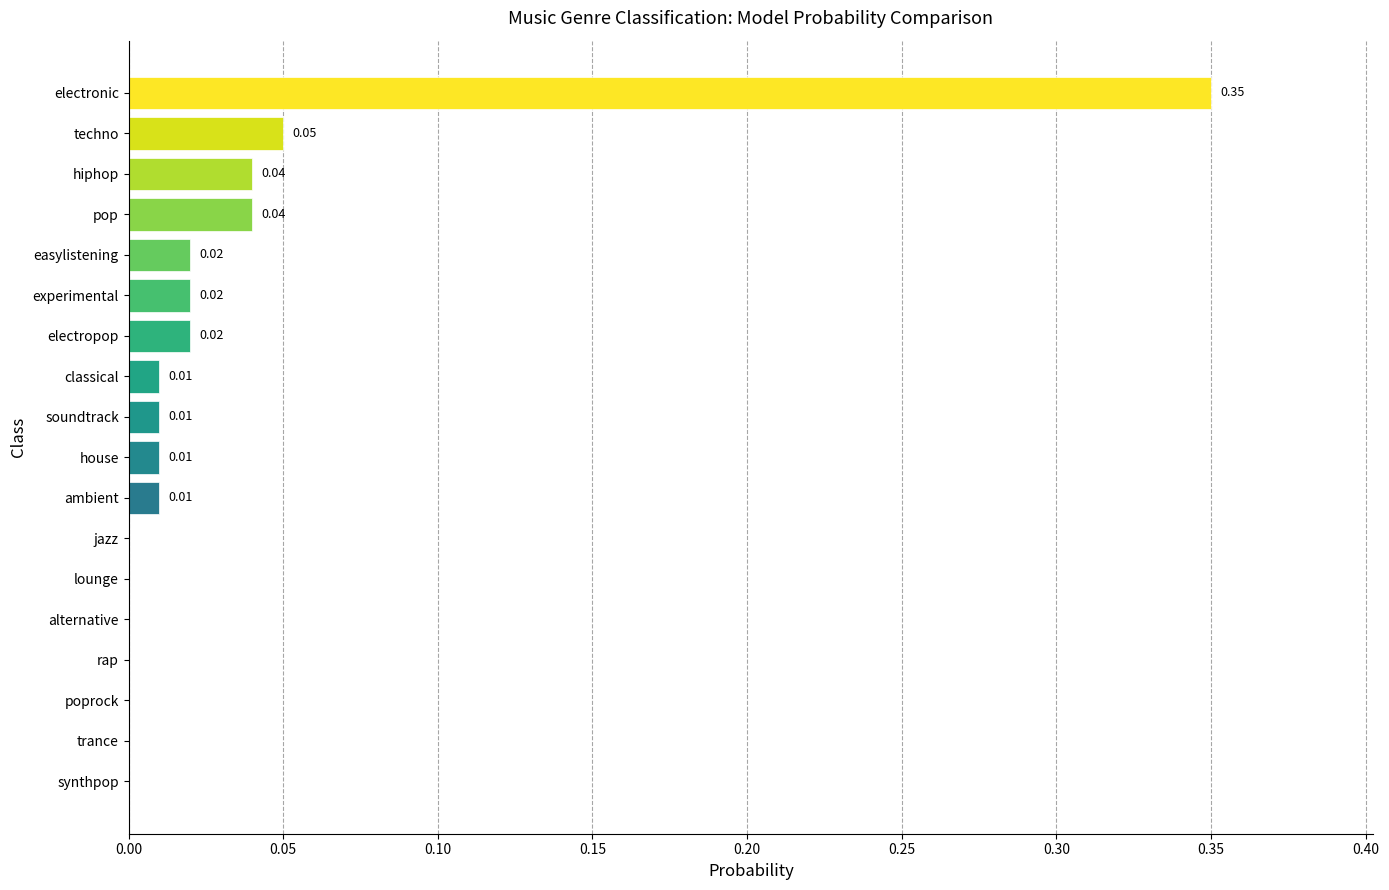

At which category does the chart reach its peak across all series?

electronic